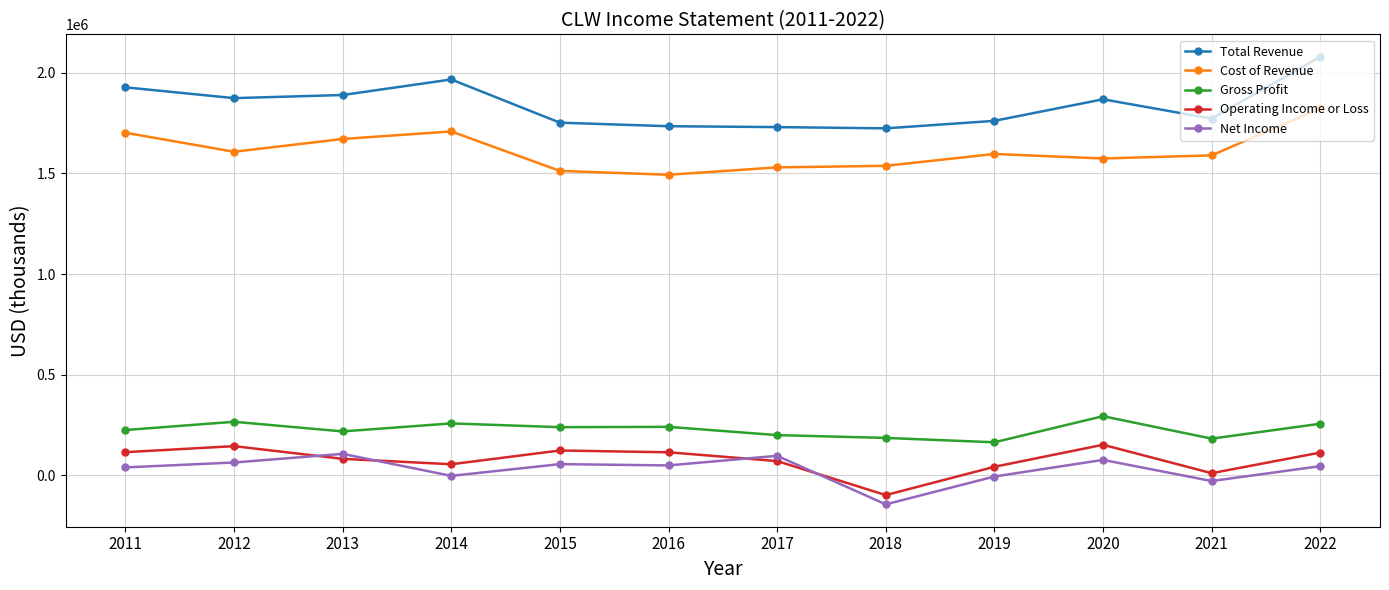

Where does the Cost of Revenue series first go above 1597000?

2011